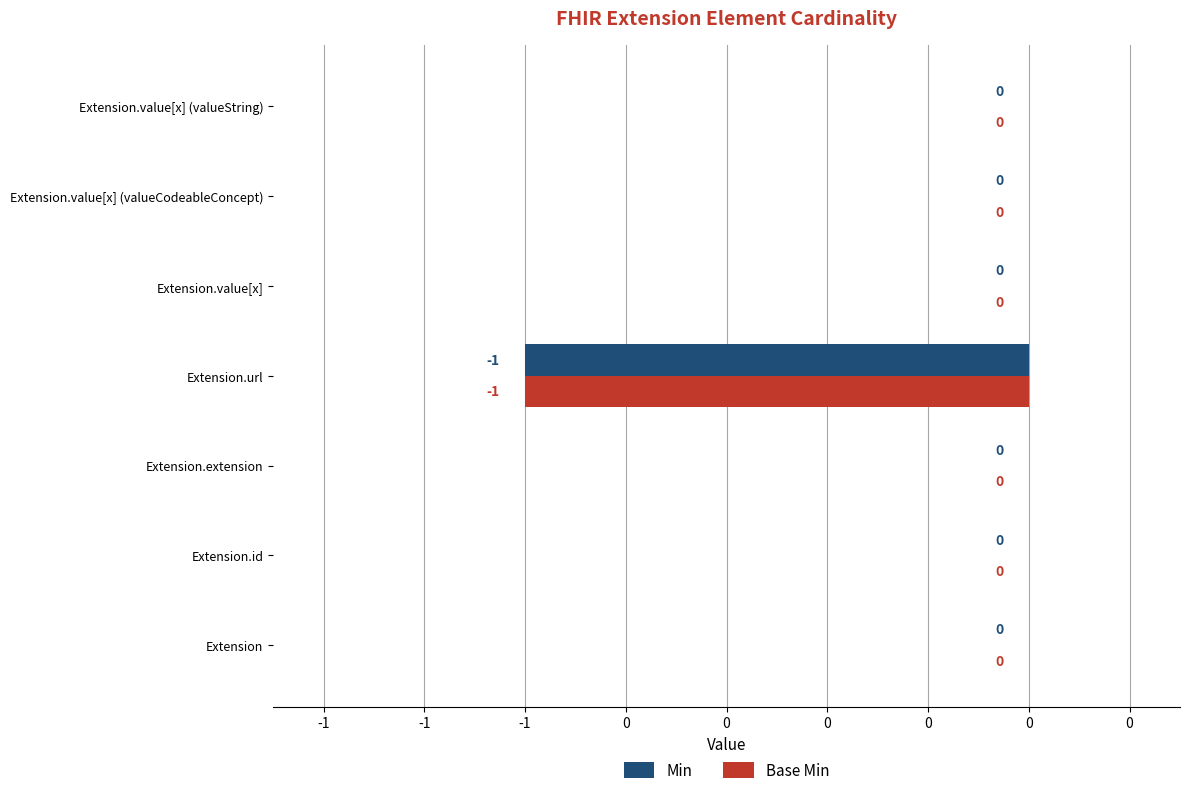

What is the smallest value displayed?

-1